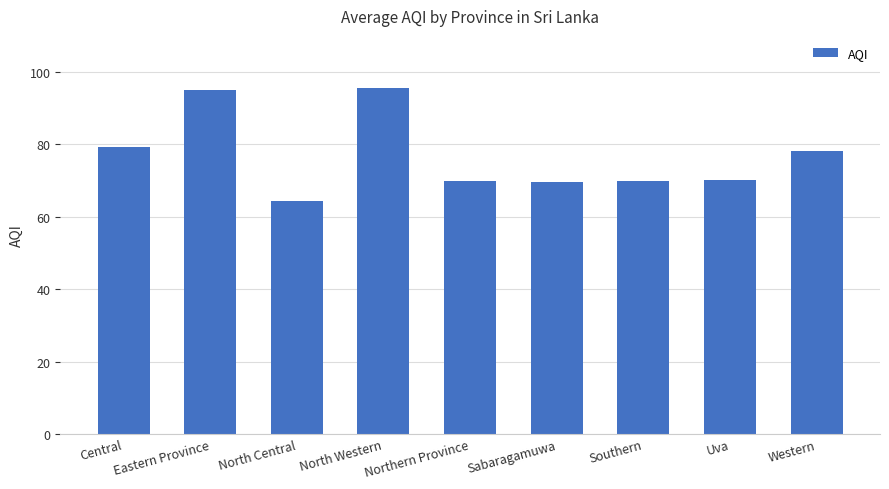

Where is the data nearest to the value 80?

Central